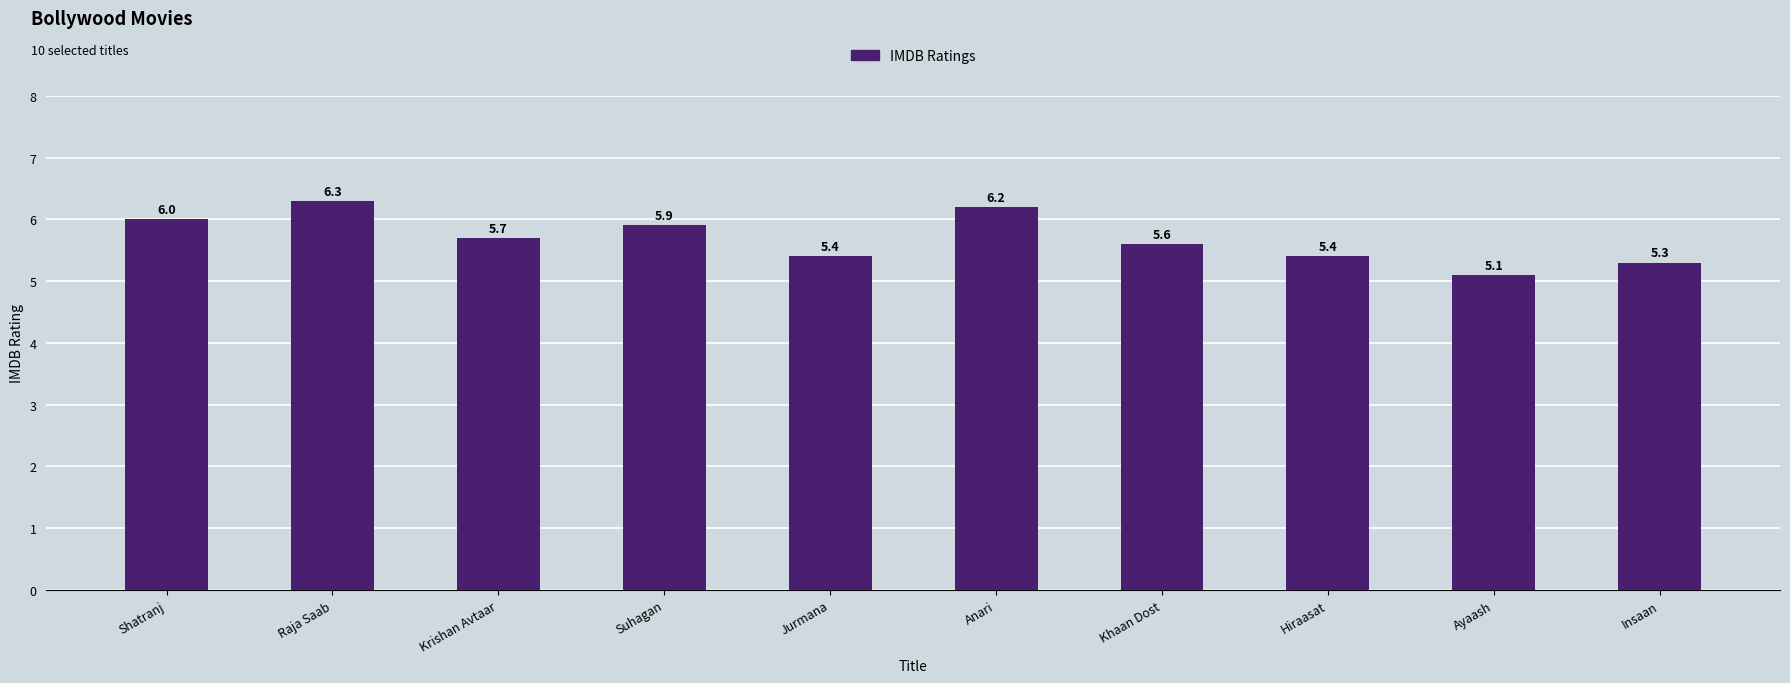

Read the value at Insaan.

5.3